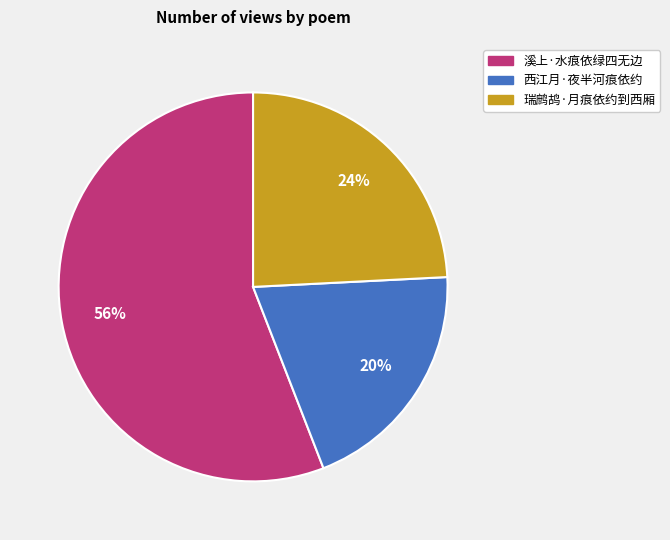

Rank the categories by value from lowest to highest.

西江月·夜半河痕依约, 瑞鹧鸪·月痕依约到西厢, 溪上·水痕依绿四无边